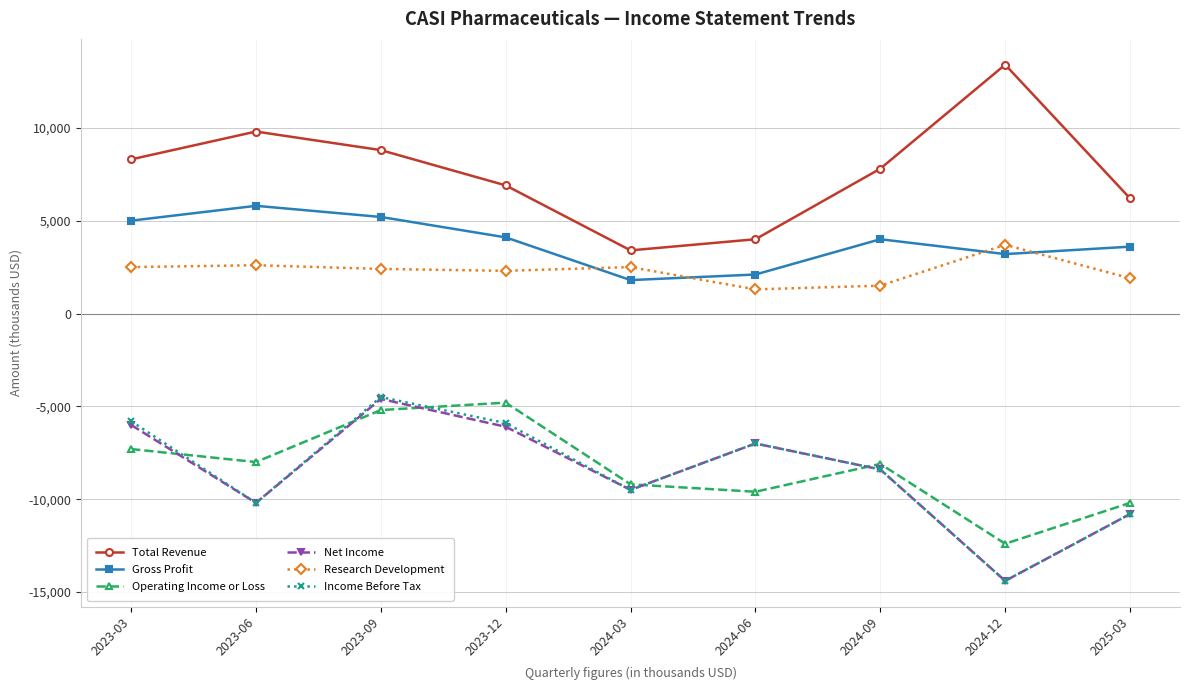

Is the value of Gross Profit at 2023-03 greater than the value of Net Income at 2025-03?

Yes